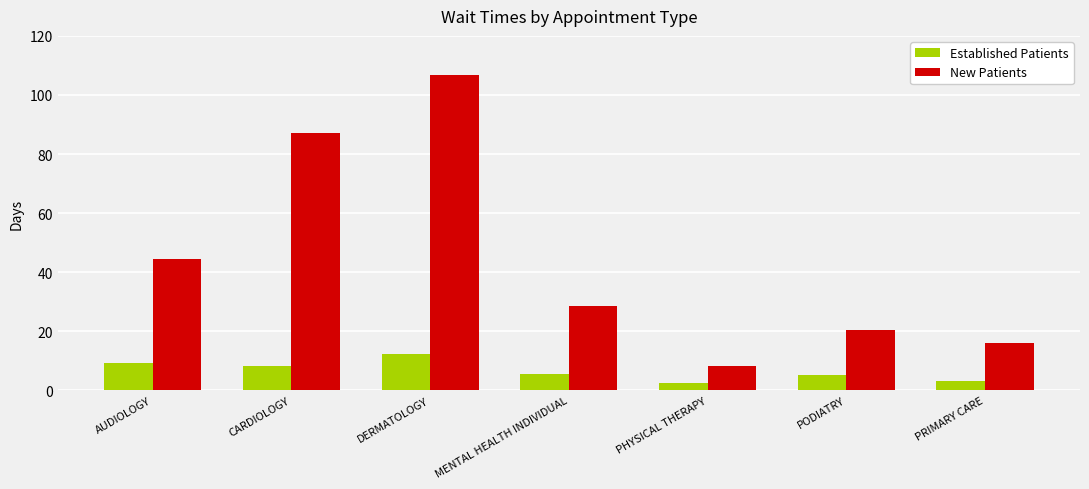

What is the difference between the highest and lowest values at AUDIOLOGY?

34.9